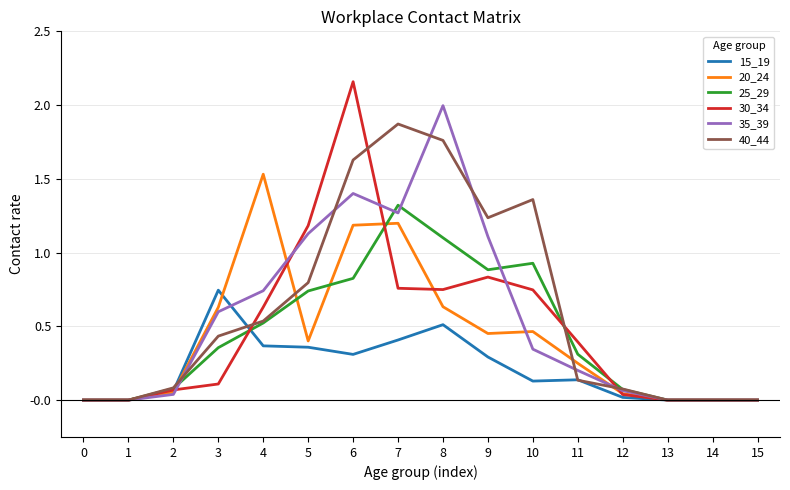

Rank the series by their maximum value, from highest to lowest.

30_34, 35_39, 40_44, 20_24, 25_29, 15_19